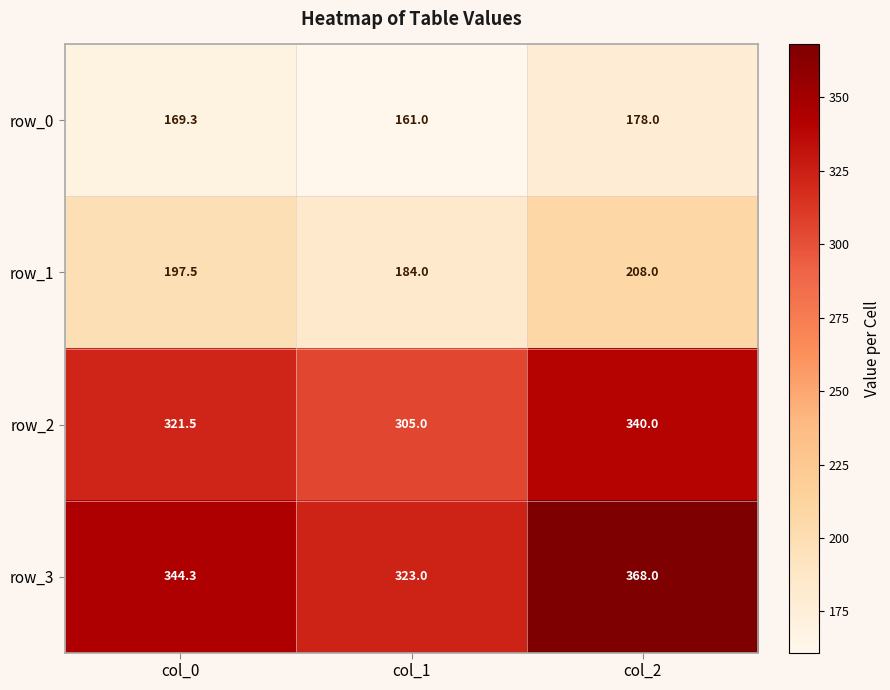

What is the maximum value for row_3?

368.0